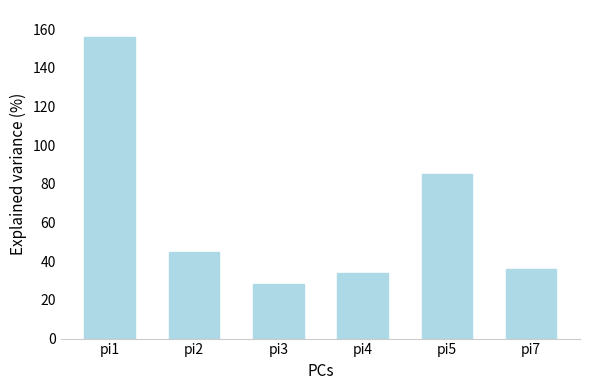

At which label does the data first exceed 45?

pi1